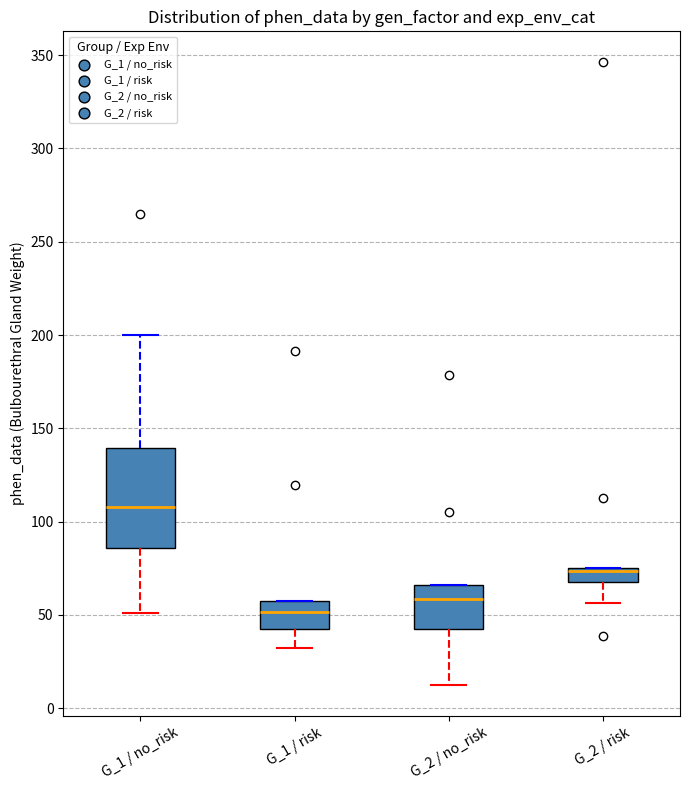

Which box is the tallest, from its lower edge to its upper edge?

G_1 / no_risk